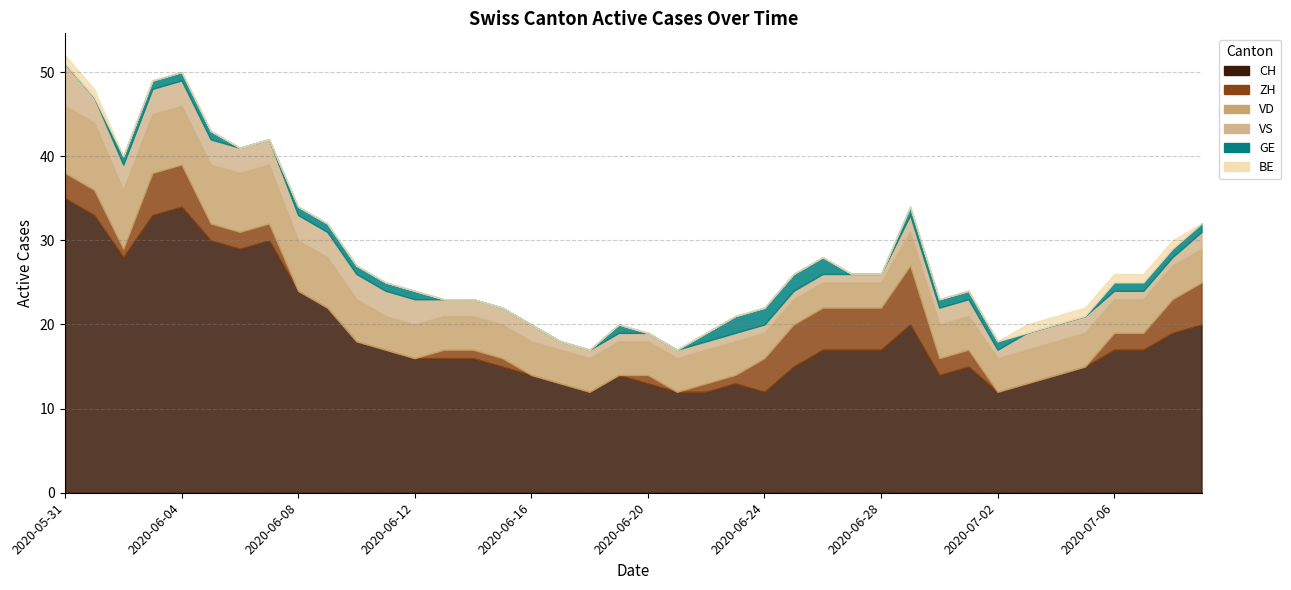

Which has a higher value, 2020-06-25 or 2020-07-06?

2020-07-06